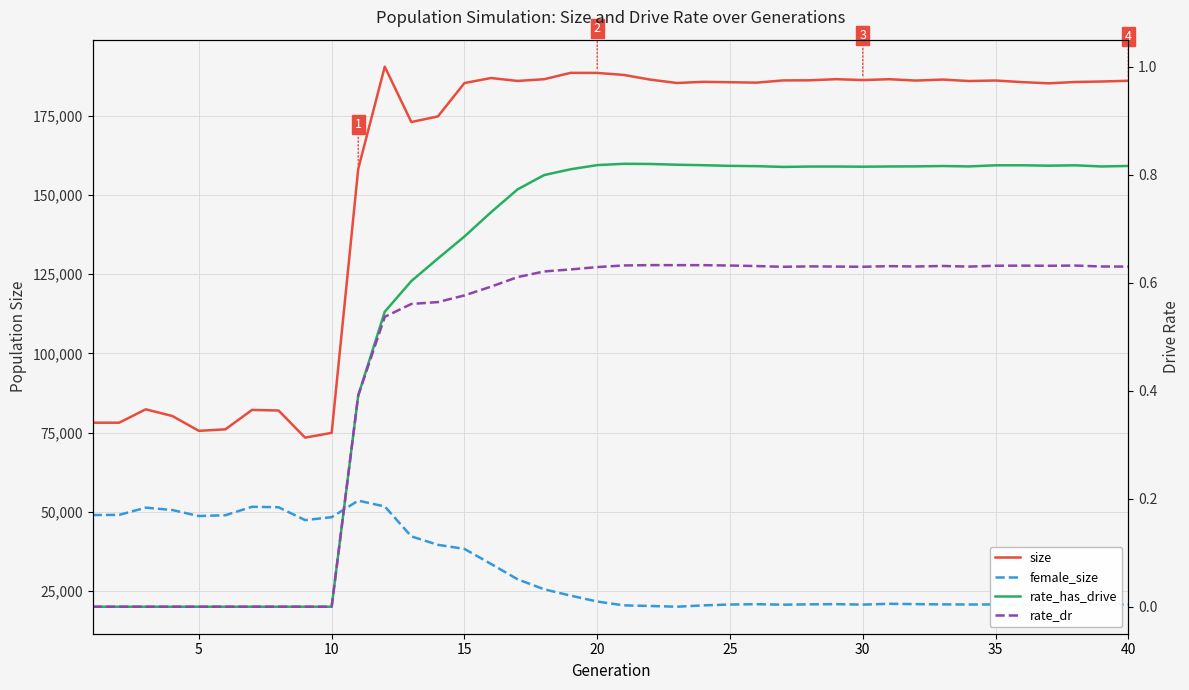

What is the difference between the second highest and second lowest values in the rate_dr series?

0.6